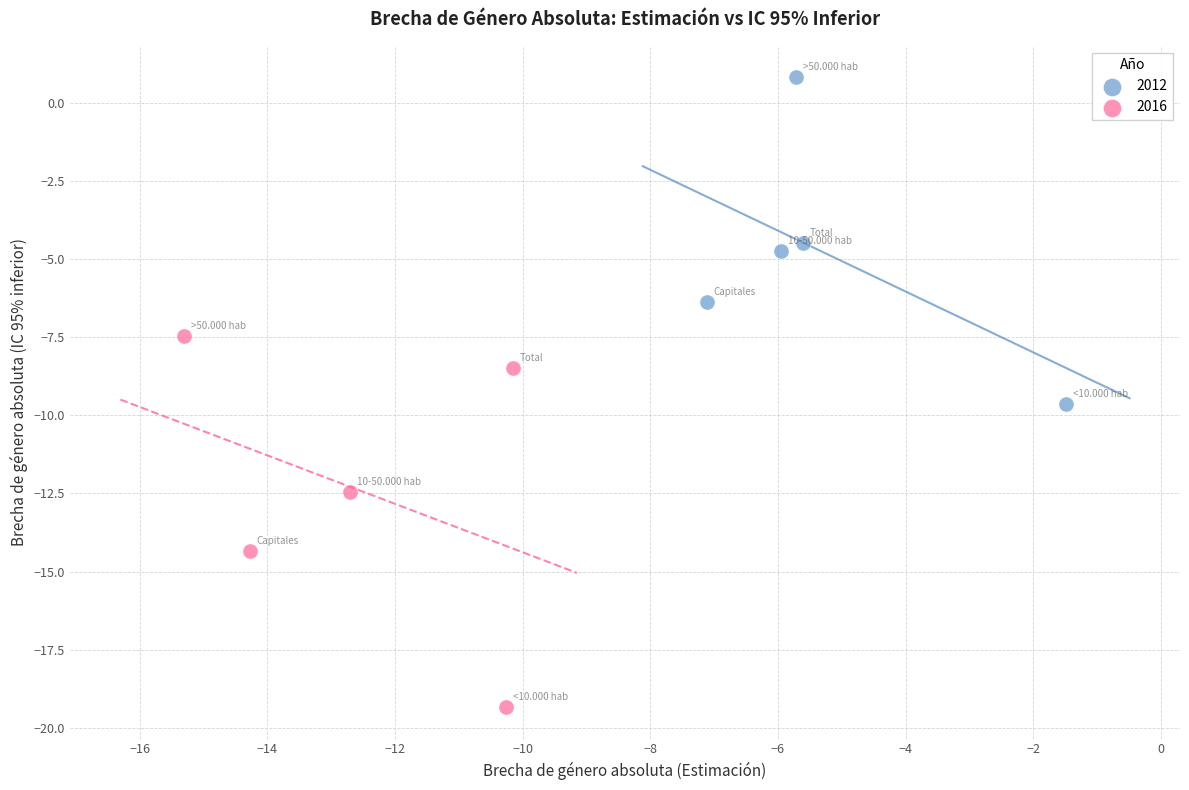

Which series has the largest Y range (max minus min)?

2016